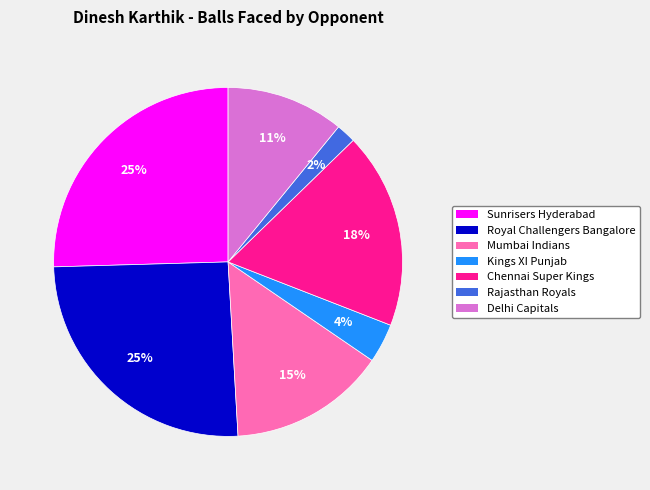

Does Kings XI Punjab represent more than half of the total?

No